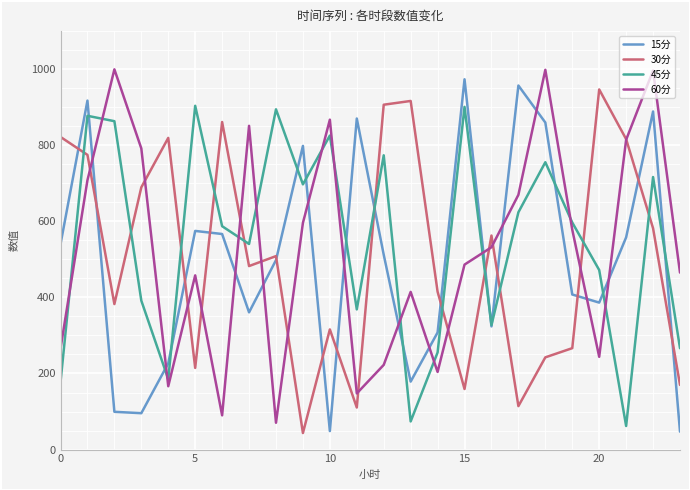

After their last crossing, which series has the higher values: 45分 or 30分?

45分